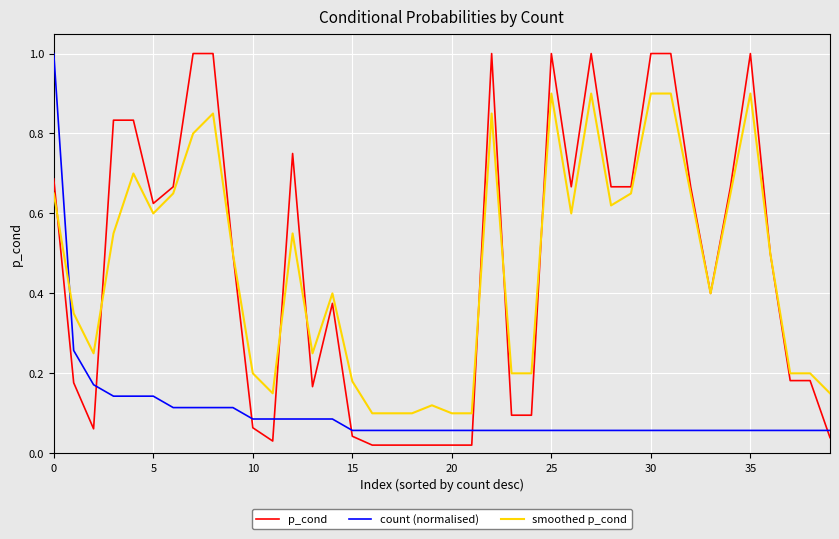

What is the highest value of the smoothed p_cond series?

0.9